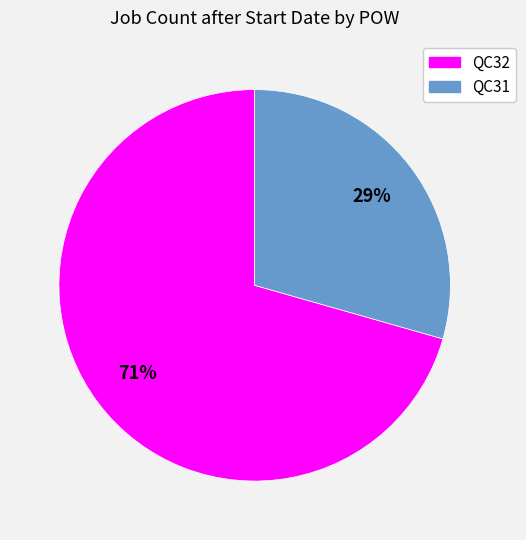

True or false: QC32 accounts for 71% of the total.

True